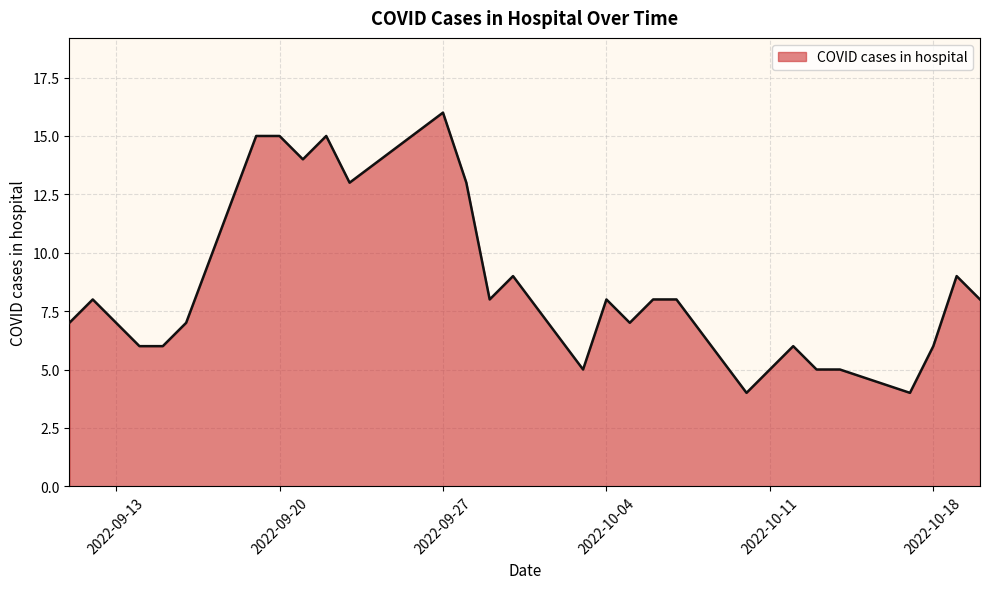

What is the greatest value displayed?

16